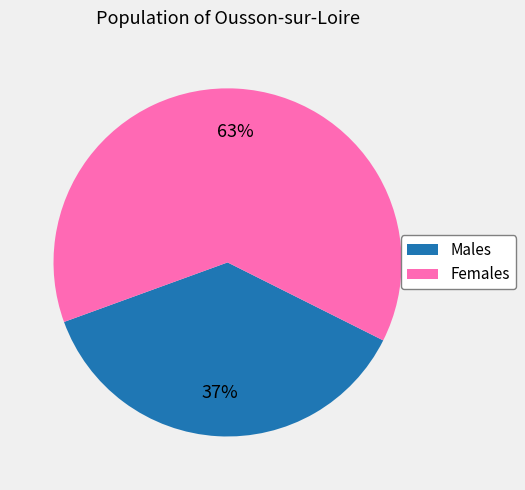

Which category has the smallest portion of the pie?

Males